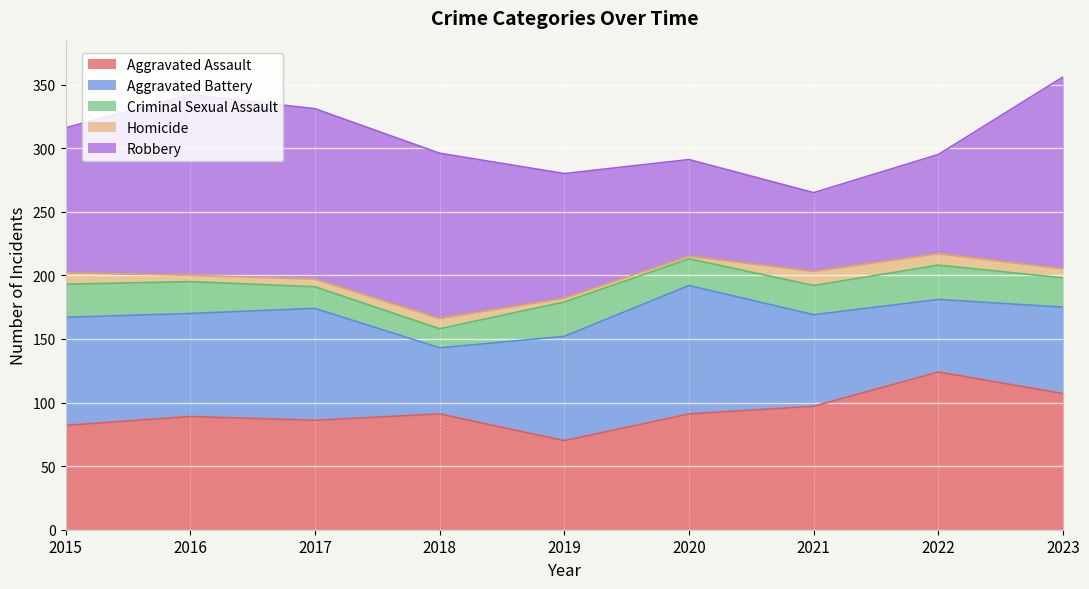

What is the difference between the maximum and minimum values in the Robbery series?

89